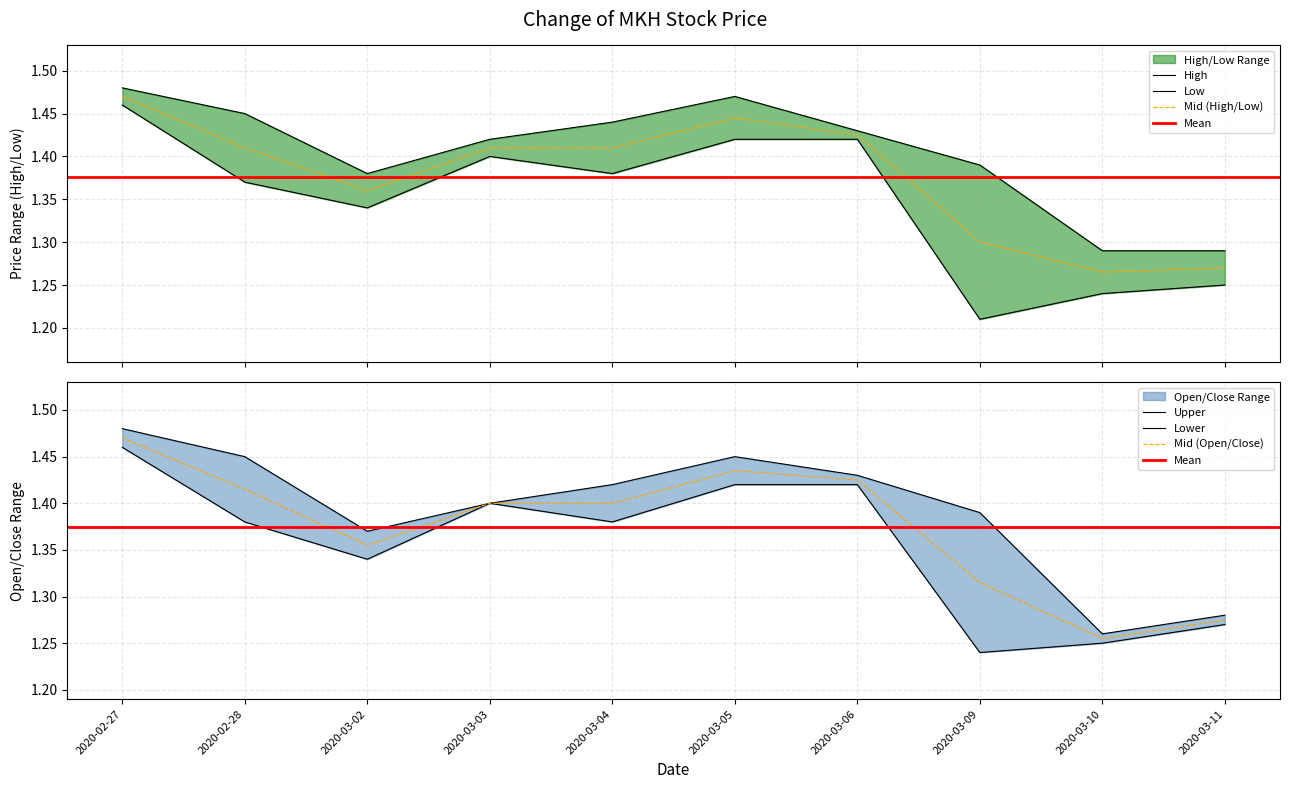

Which category has the highest value across all series?

2020-02-27